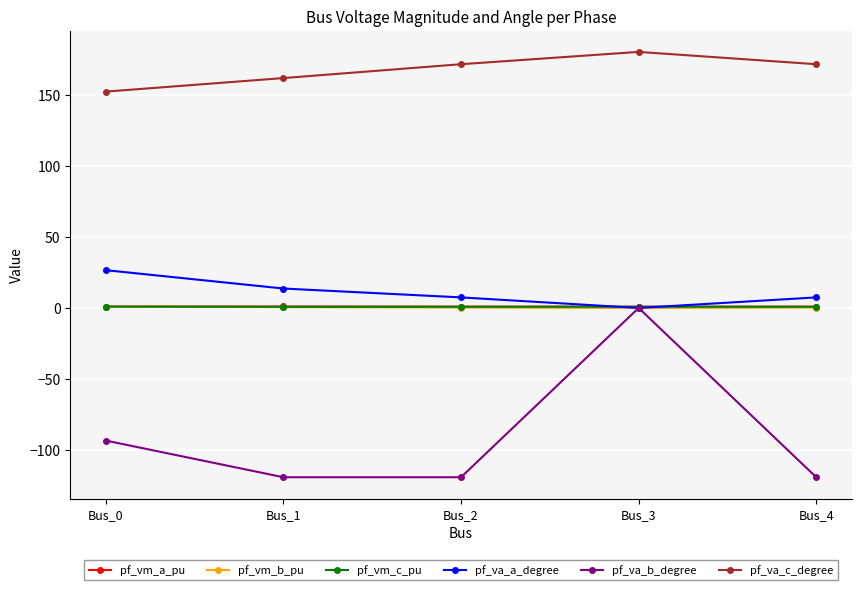

What is the approximate value of pf_vm_a_pu at Bus_1?

1.0